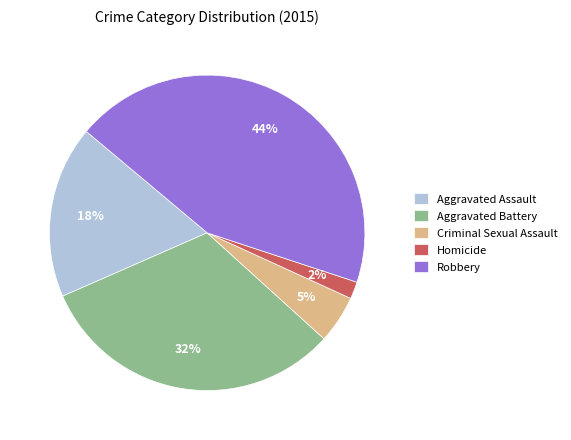

To the nearest percent, what is the difference between the Robbery and Homicide slice percentages?

42%